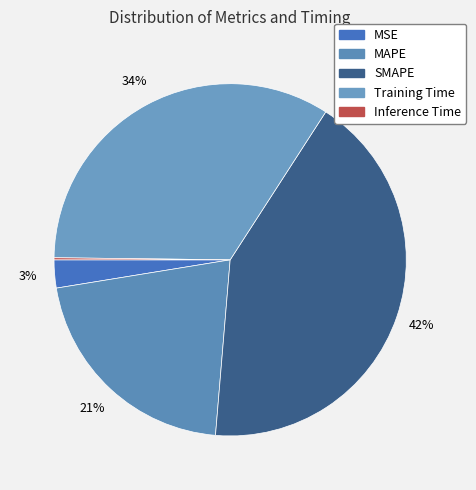

How many segments does this pie chart have?

5